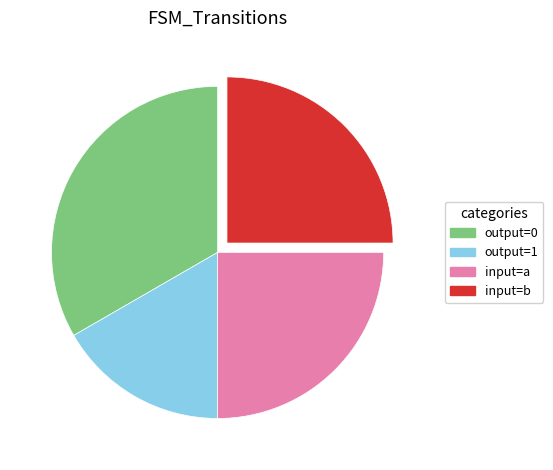

Does any single category account for the majority?

No